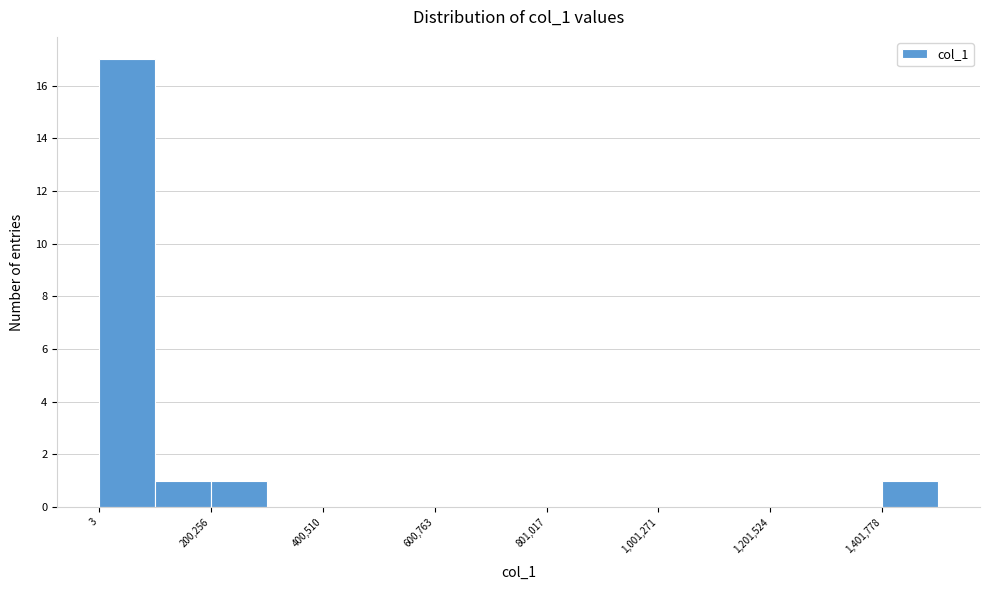

Read against the x-axis, roughly where is the centre of the tallest bar?

50000